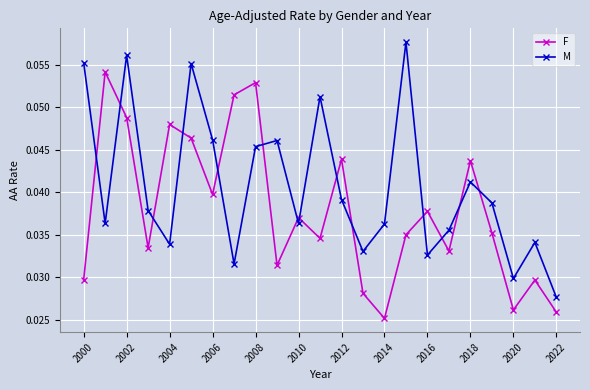

List the series in order of their overall mean, lowest first.

F, M